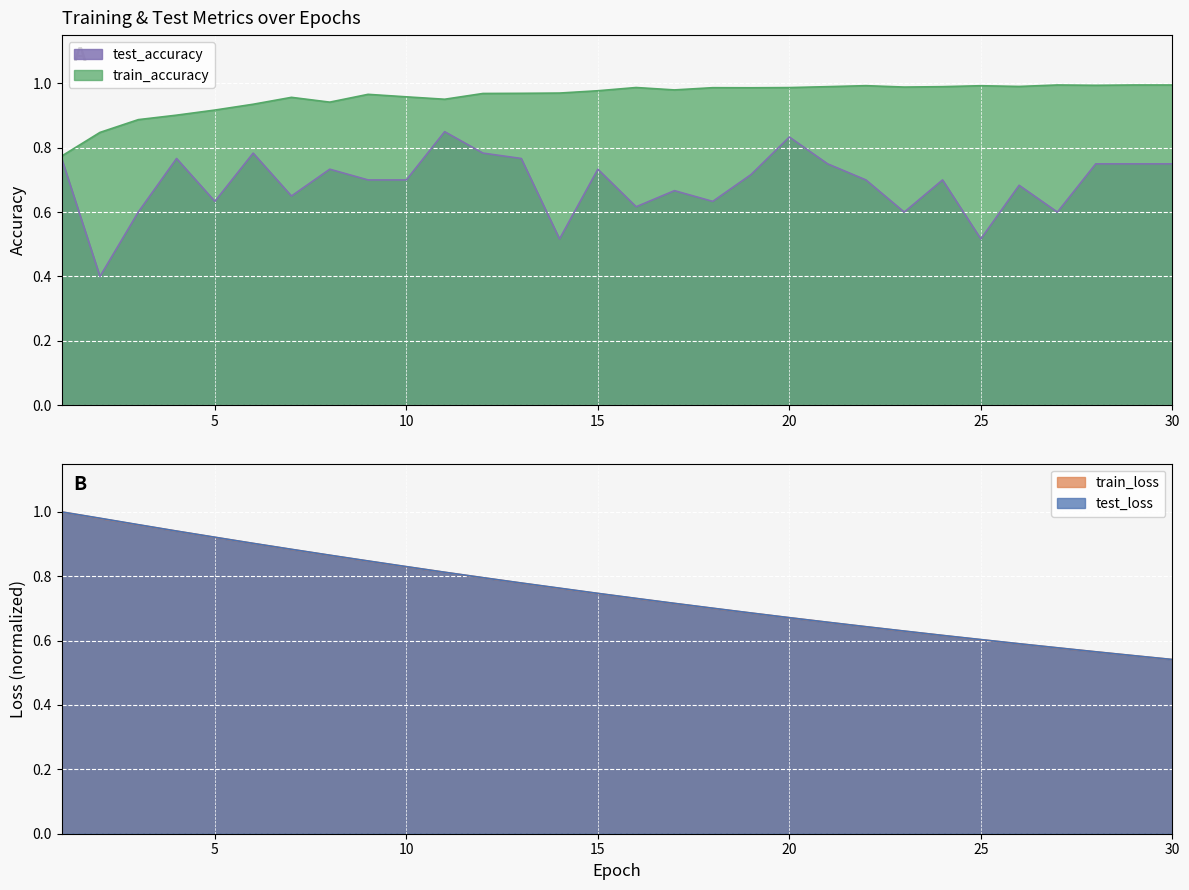

At 23, list the series in order from largest to smallest.

train_accuracy, test_loss, train_loss, test_accuracy